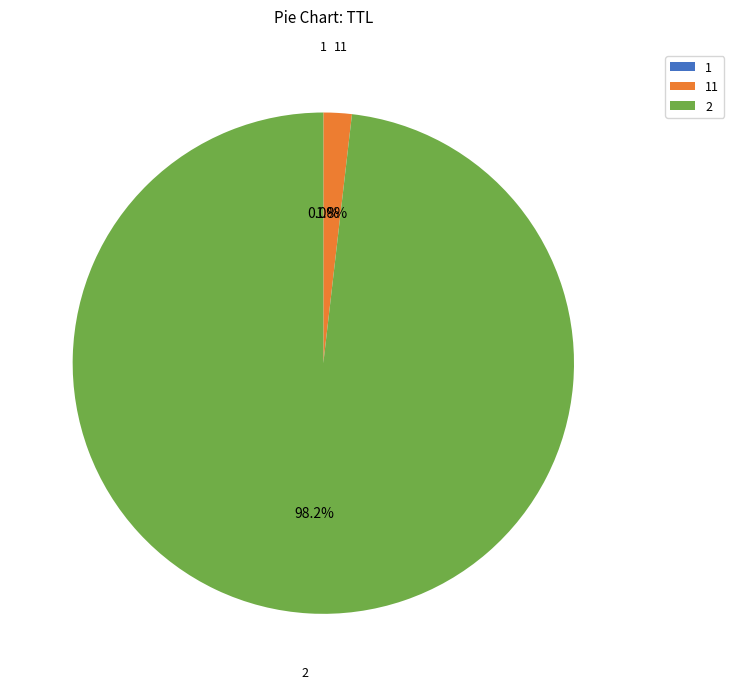

To the nearest percent, what is the average slice percentage?

33%